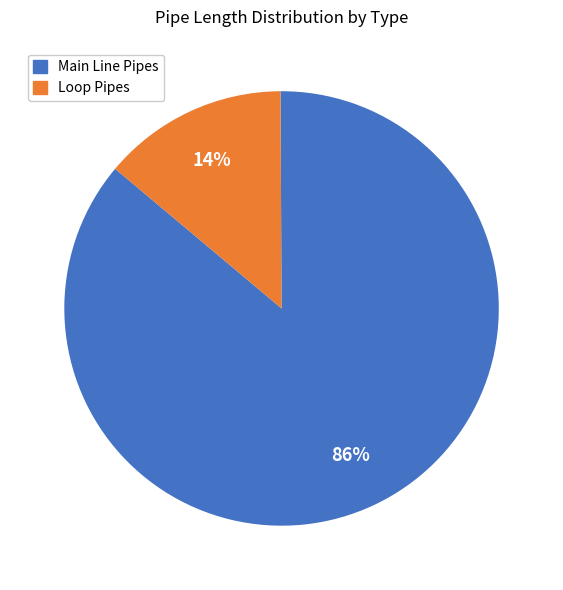

Does any single category account for the majority?

Yes